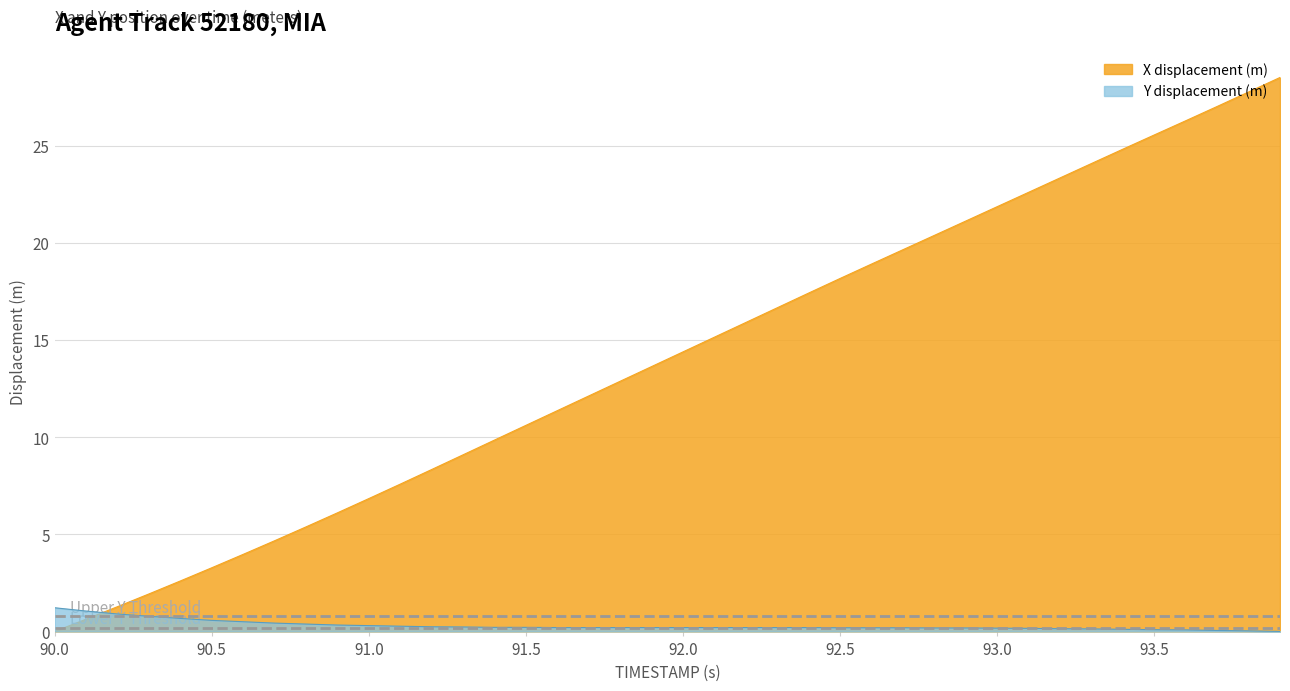

How many intersections are there between TIMESTAMP and Y?

1